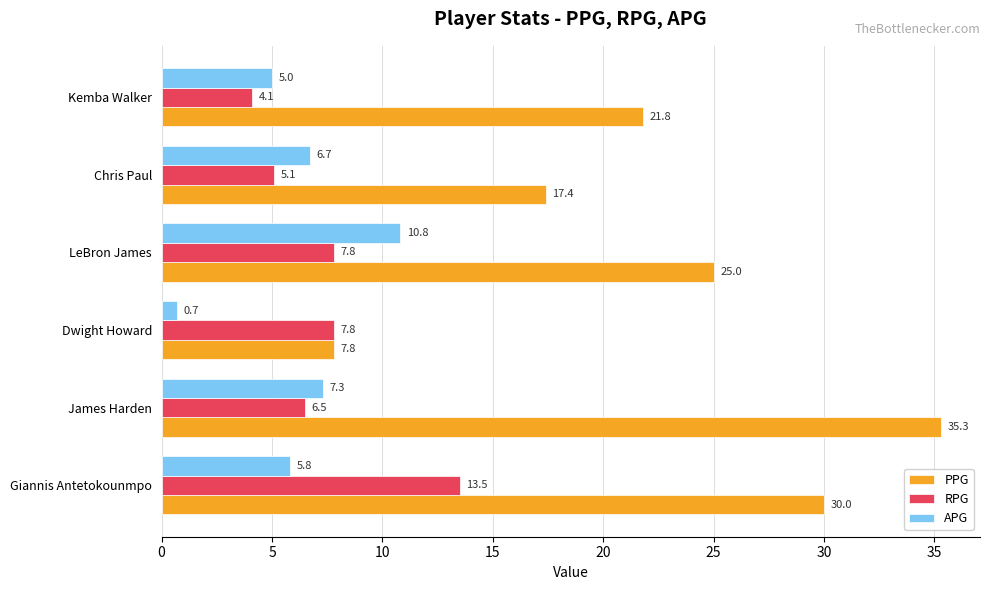

Which series has the largest range (max minus min)?

PPG